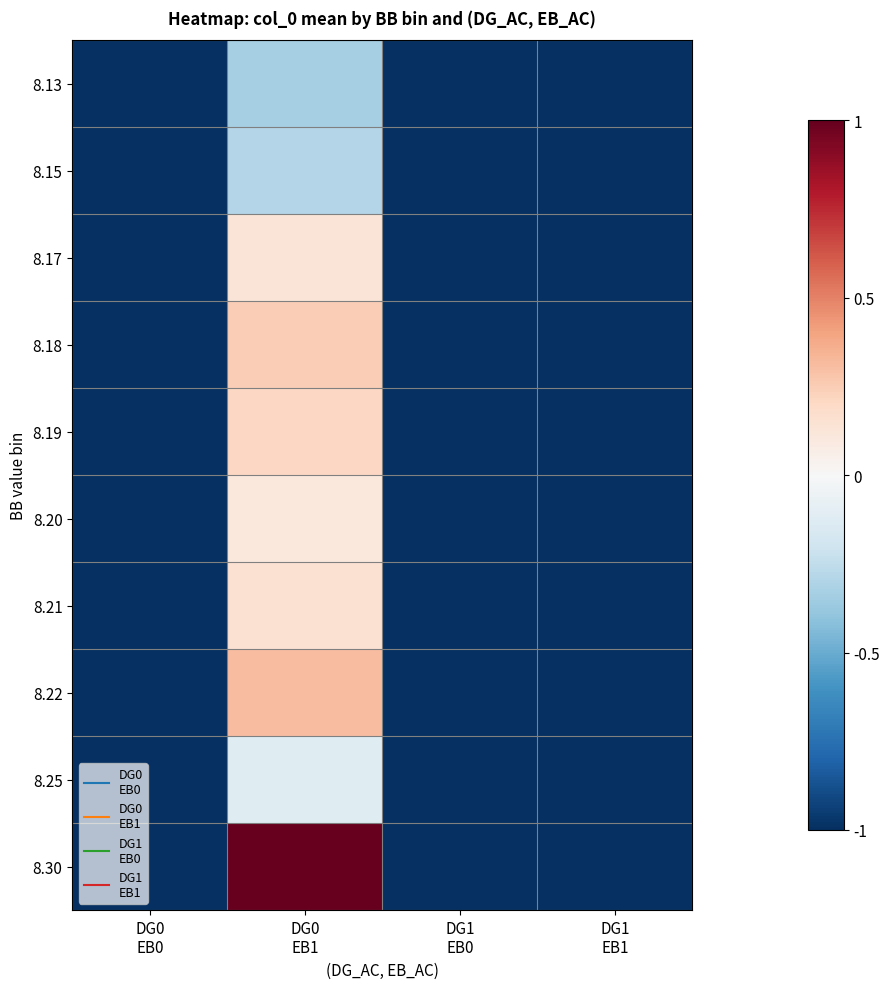

Count the number of data series in this chart.

10